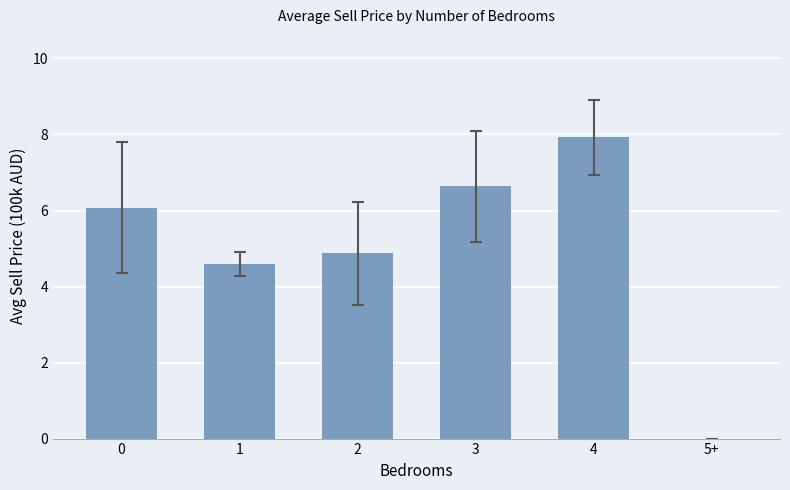

What value does the data have at 1?

4.6